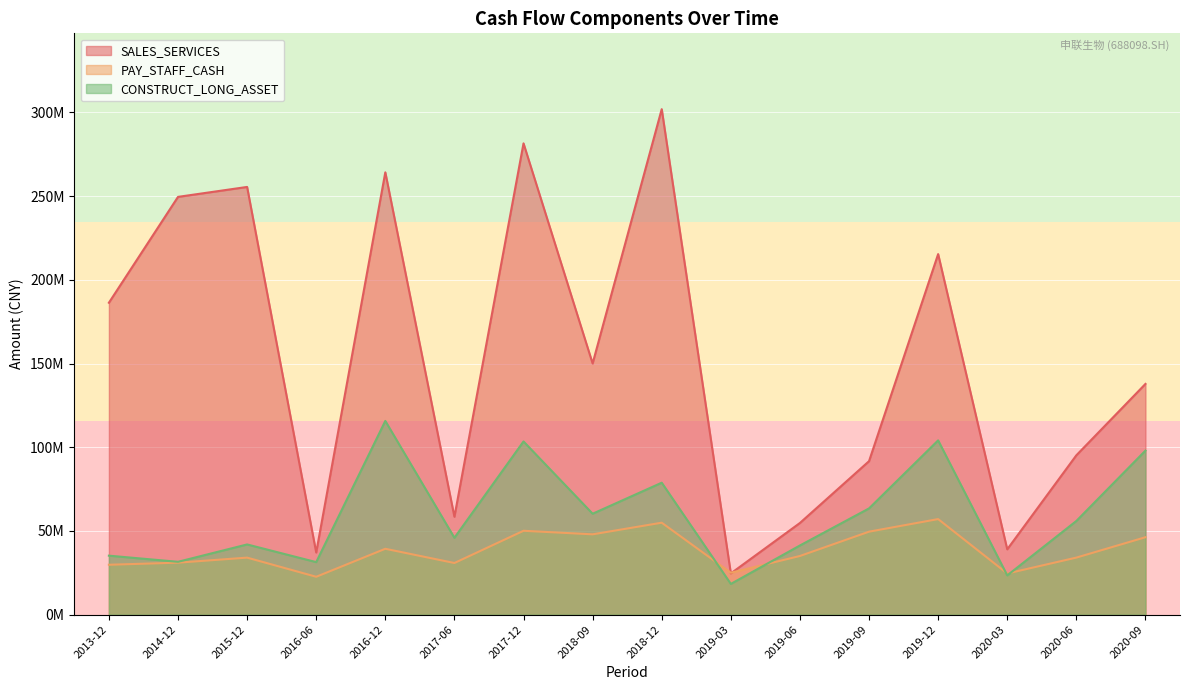

What is the average value of the SALES_SERVICES series?

152674985.1